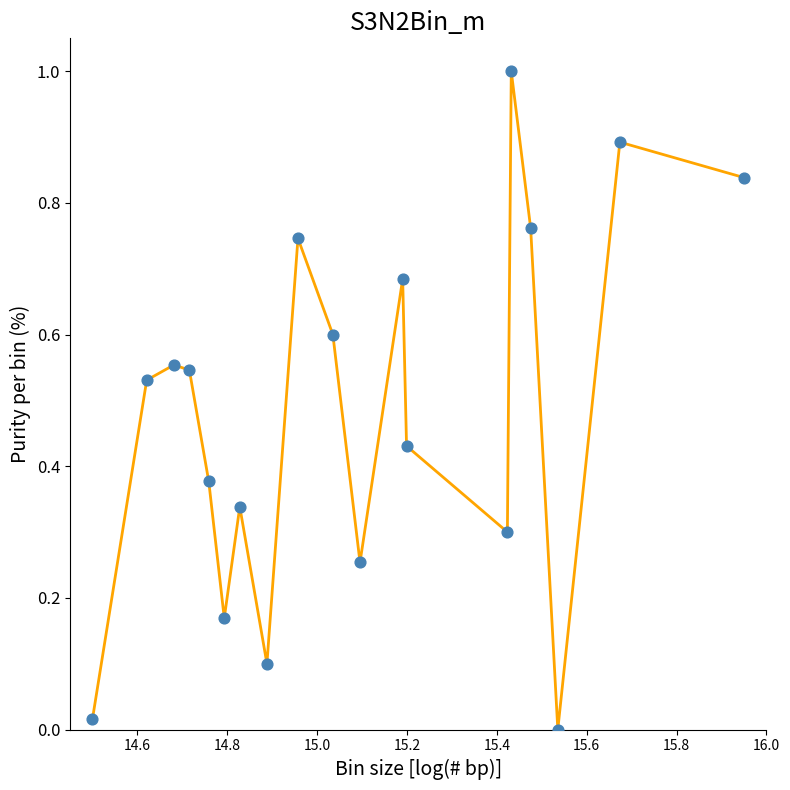

What is the difference between the maximum and minimum values?

1.0